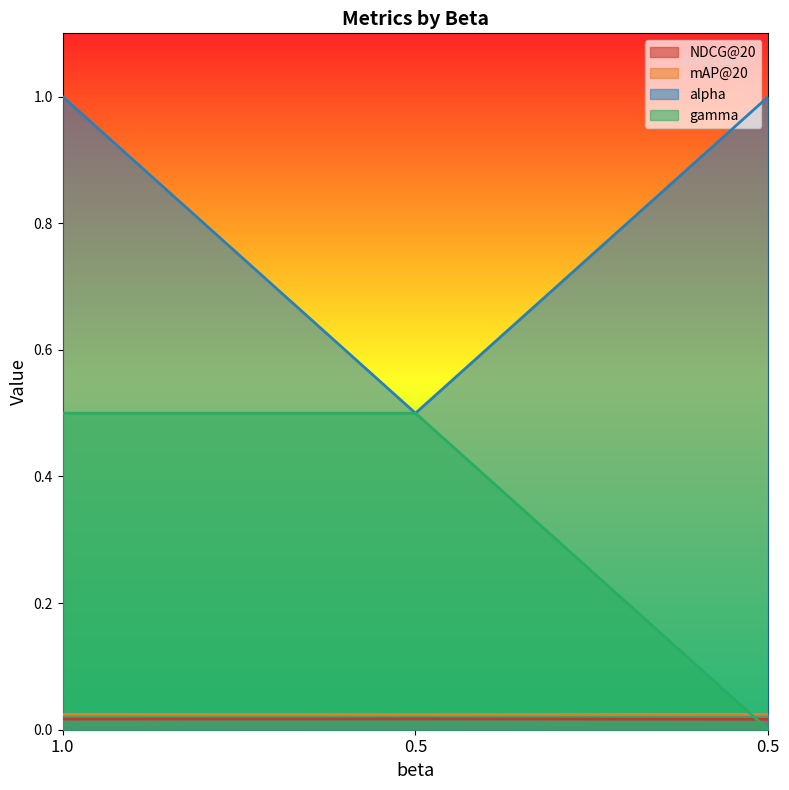

How many data points in alpha are less than 1?

1